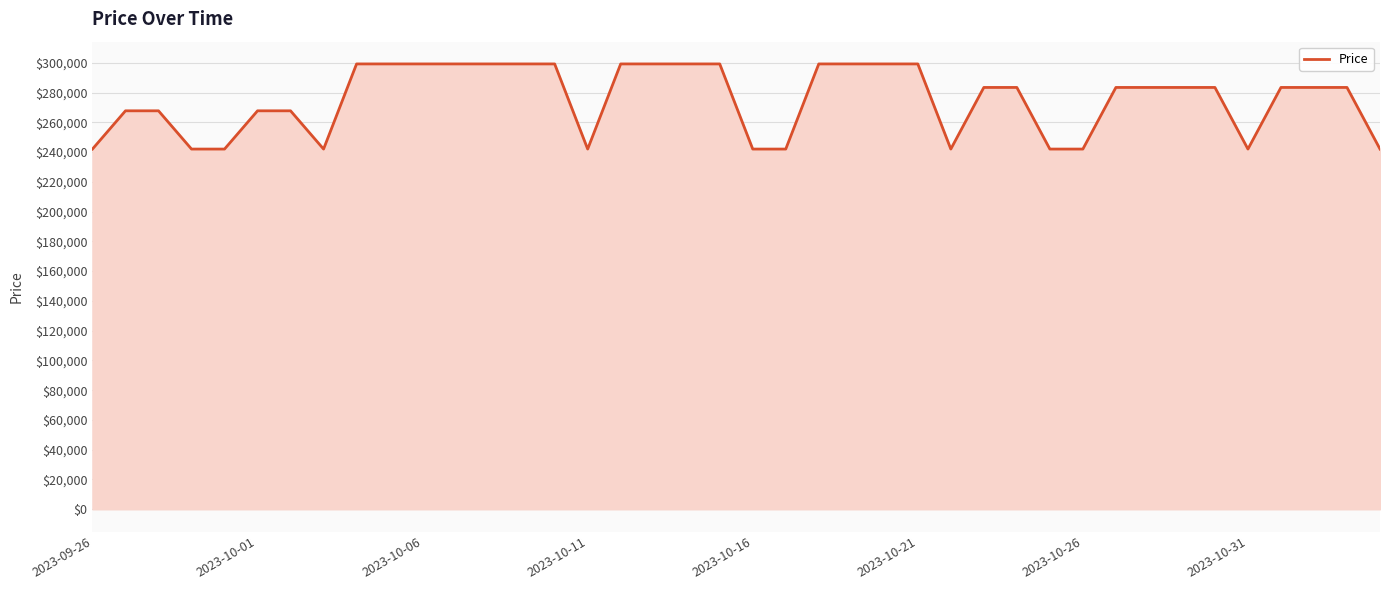

What is the smallest value displayed?

242000